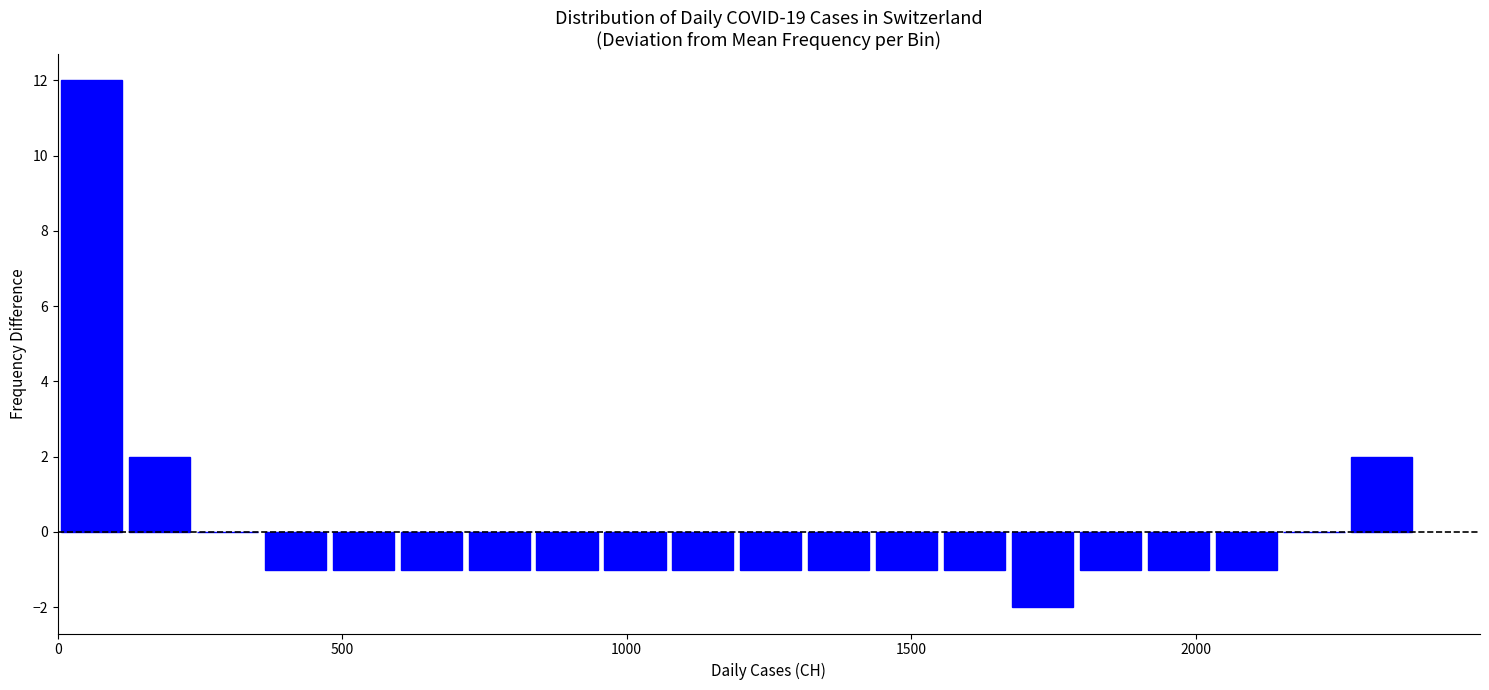

Read against the x-axis, roughly where is the centre of the tallest bar?

50